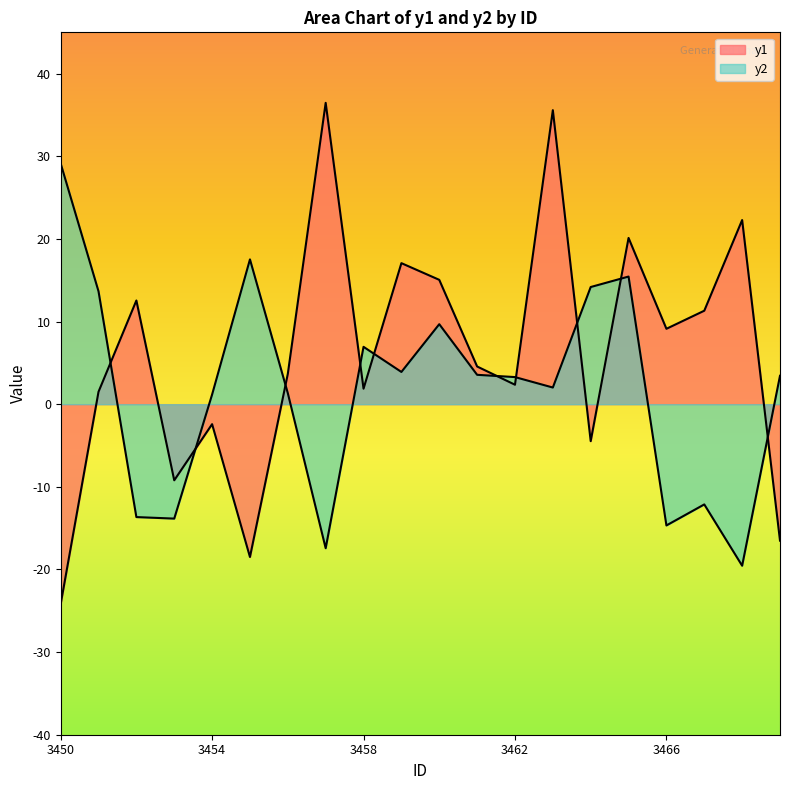

What is the sum of the y1 values at 3467 and 3452?

23.9